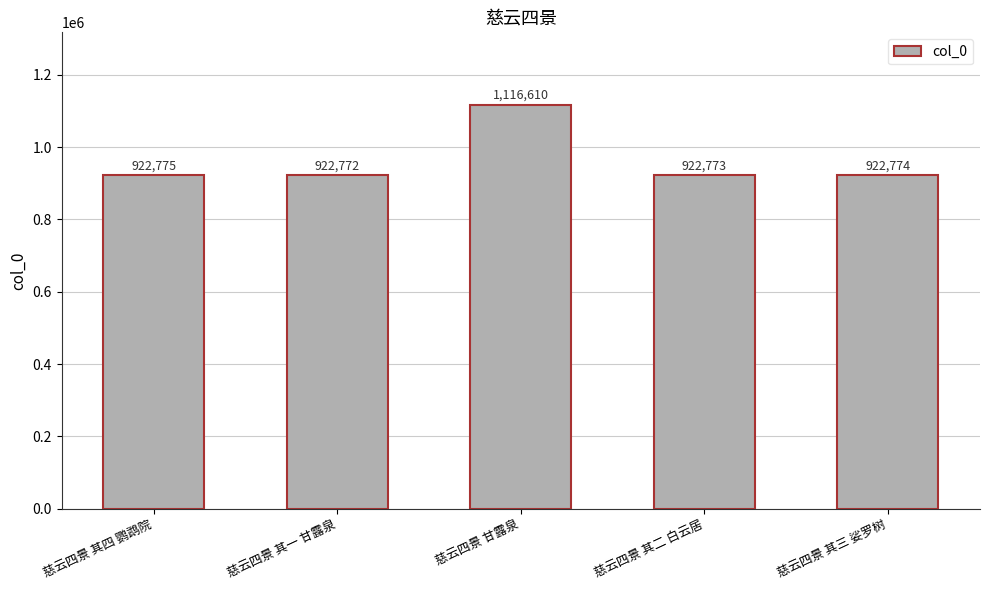

What is the sum of all values?

4807704